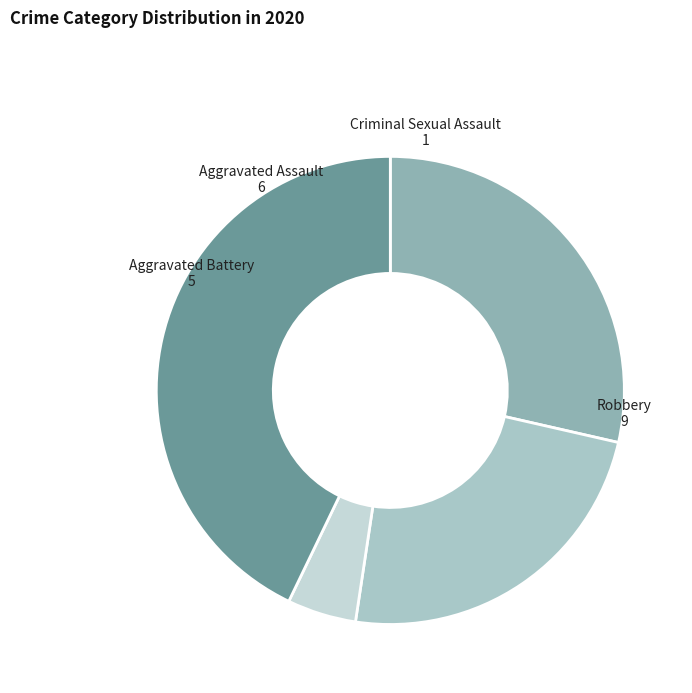

Between Aggravated Battery and Robbery, which is larger?

Robbery